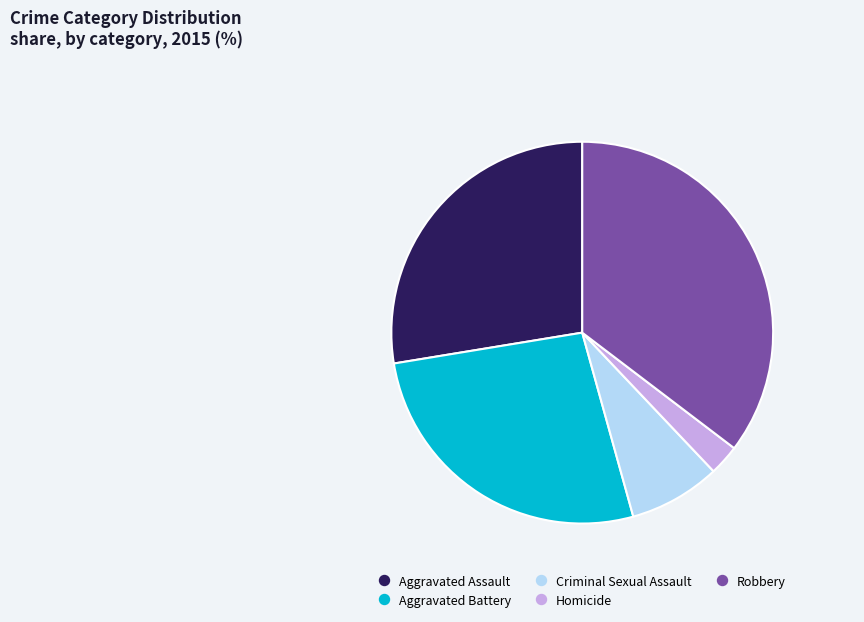

What is the largest slice in the pie chart?

Robbery